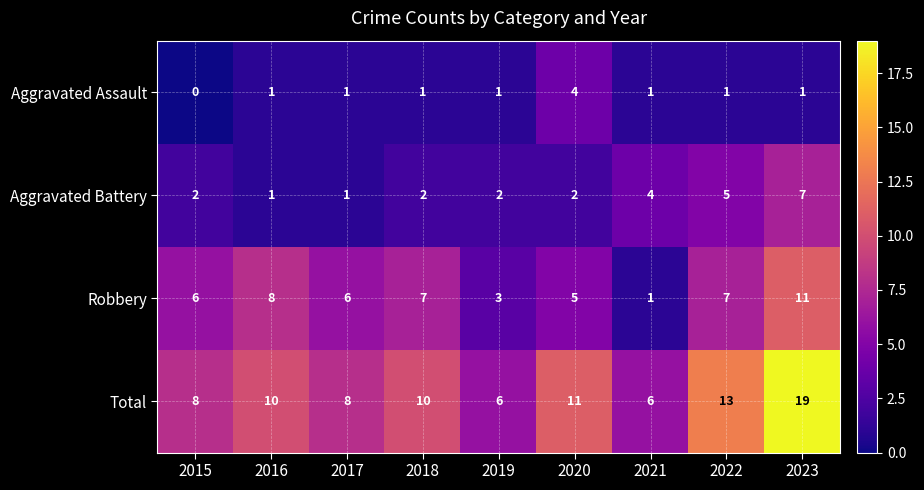

Is it true that Aggravated Assault equals 5 at 2020?

False